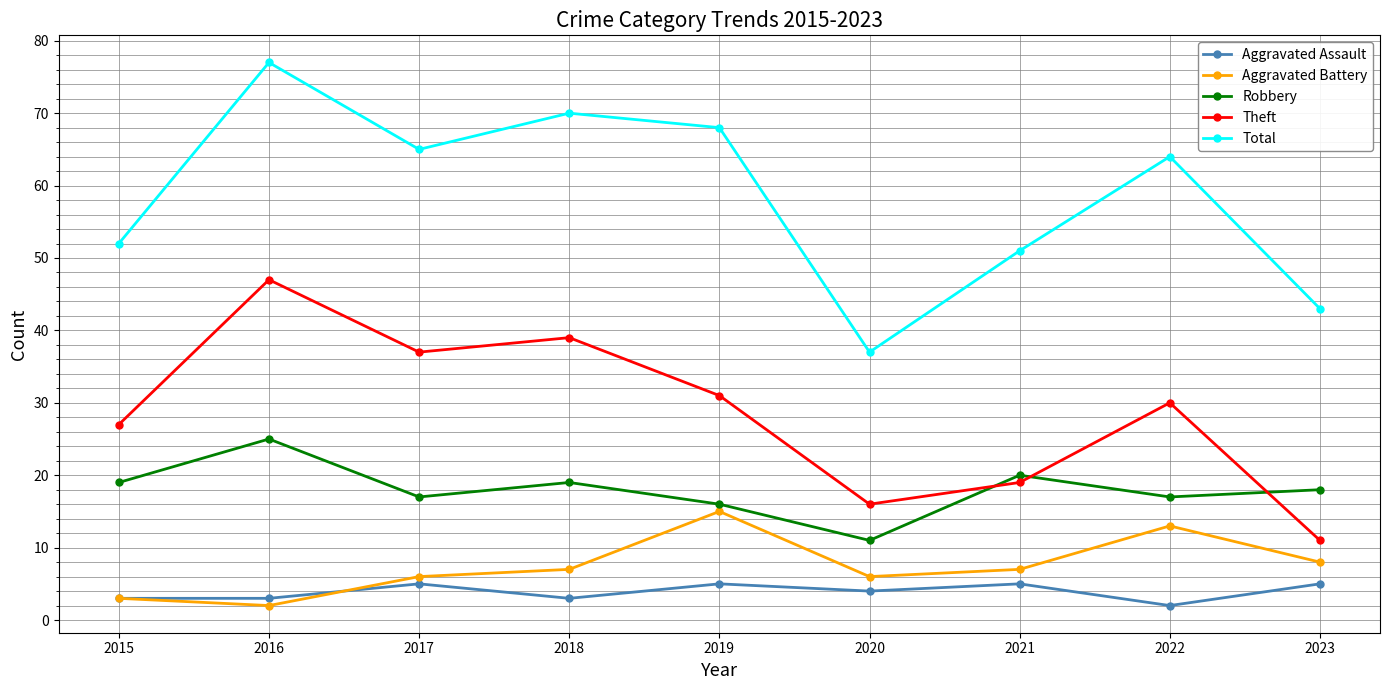

At which category does Theft reach its first local valley?

2017